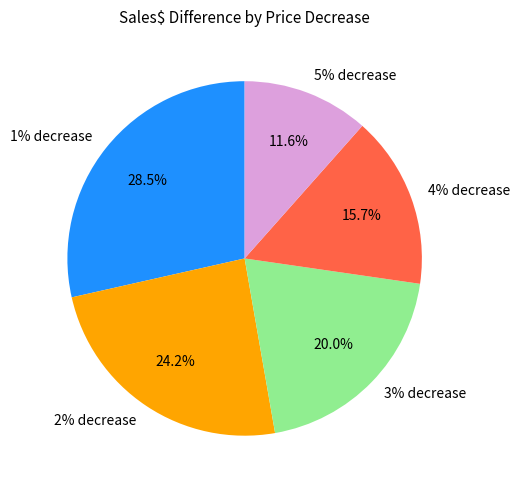

What percentage is the 2% decrease slice, to the nearest percent?

24%